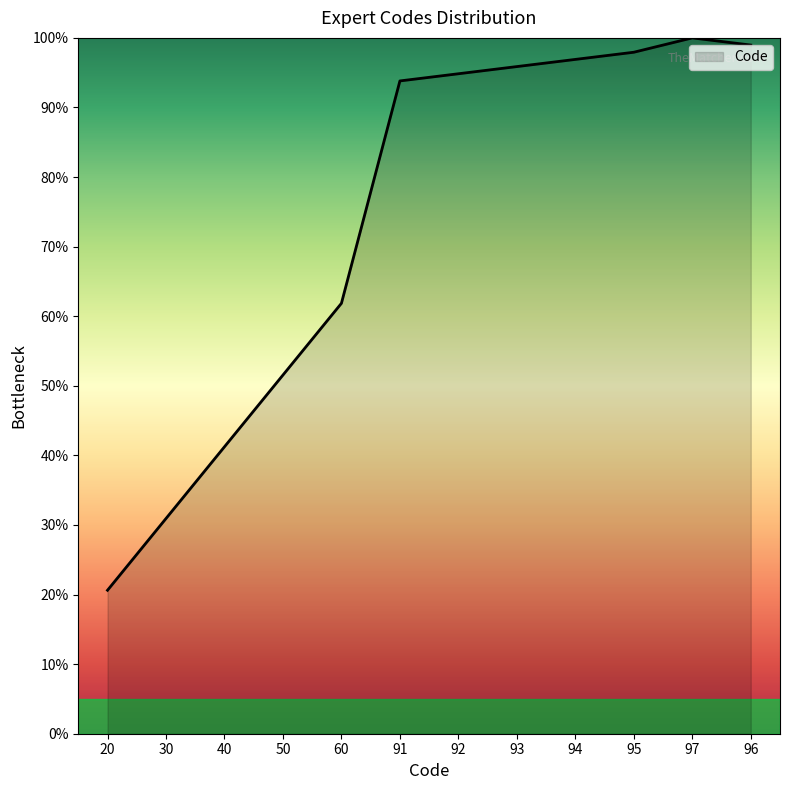

The value at 95 is 150.7. True or false?

False